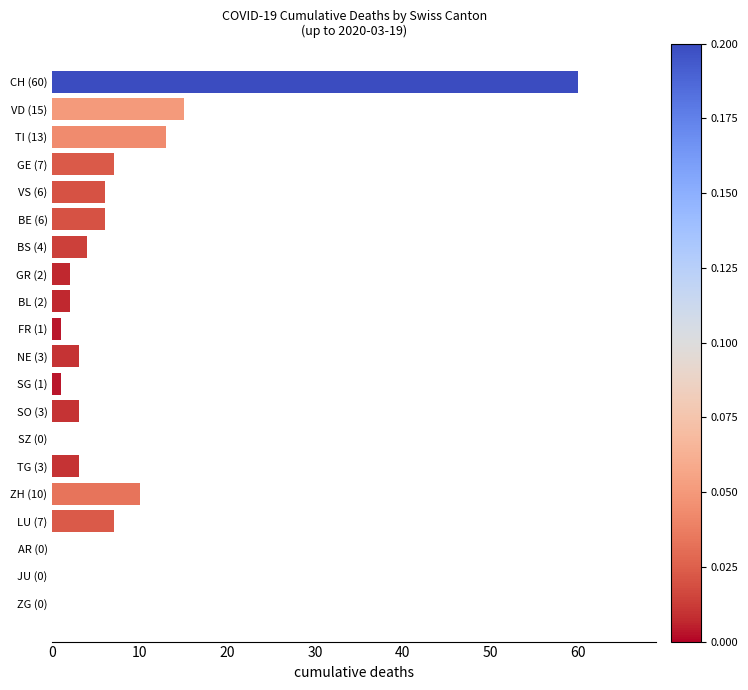

Which category has the highest value across all series?

CH (60)